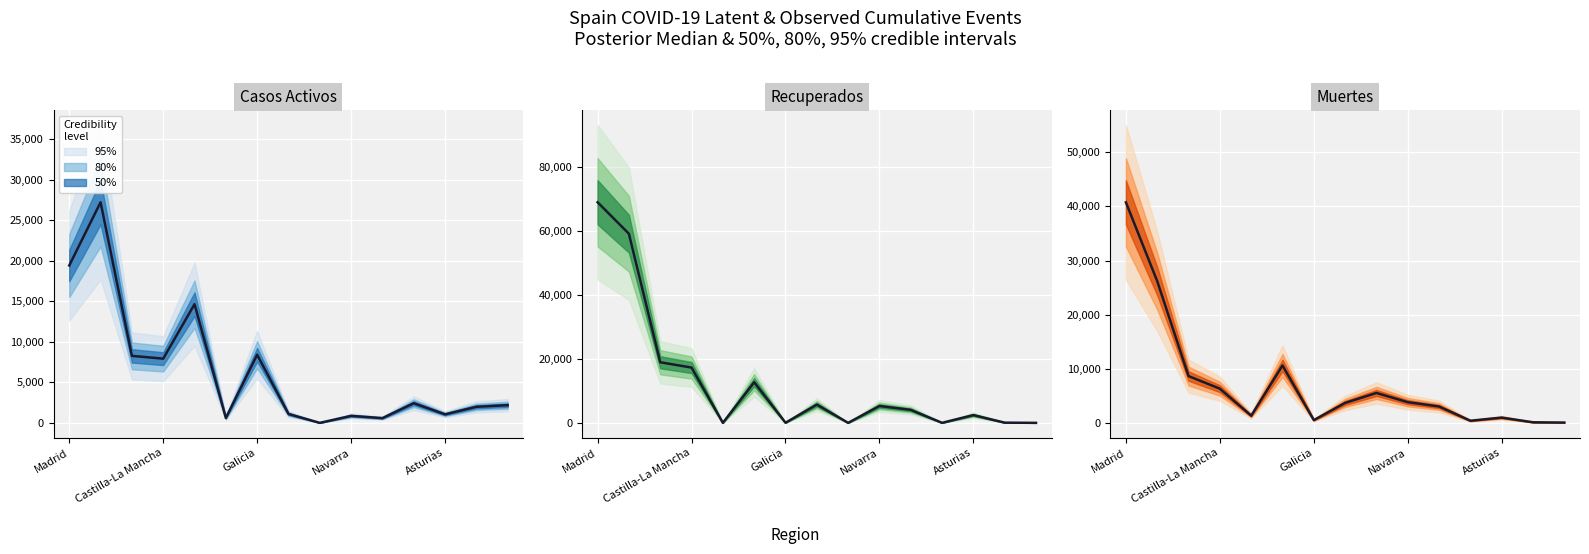

Is the value of Casos activos at Asturias greater than the value of Recuperados at 11?

Yes